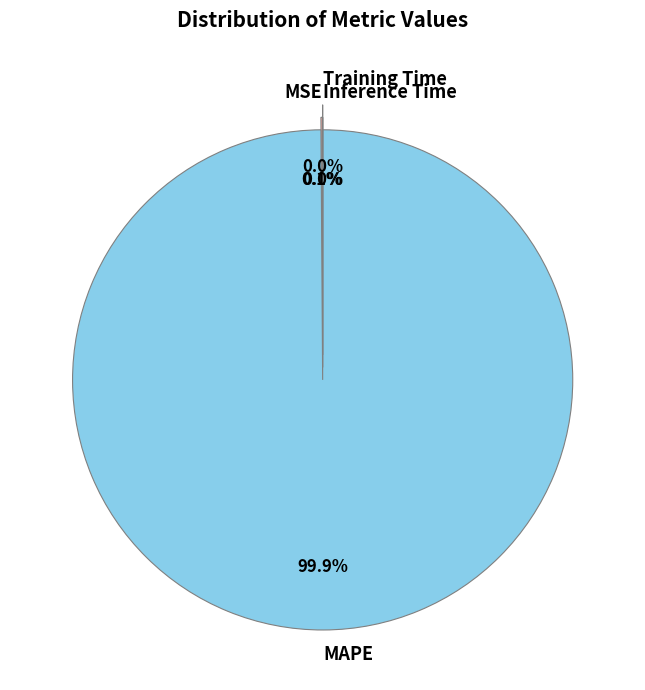

Does MAPE represent more than half of the total?

Yes